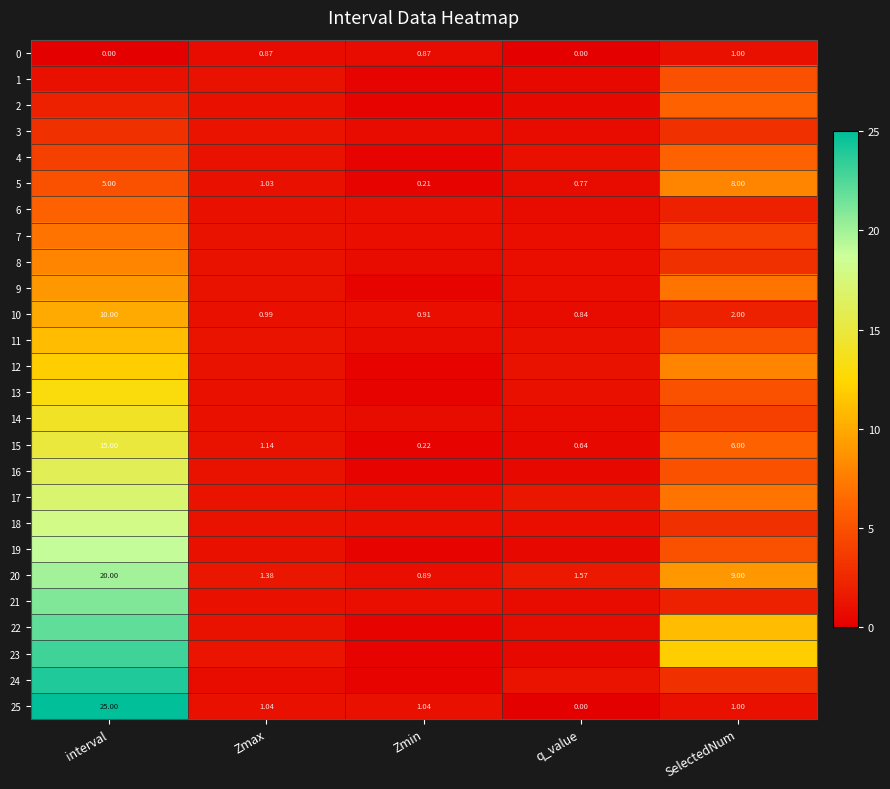

What is the sum of all 22 values?

35.0